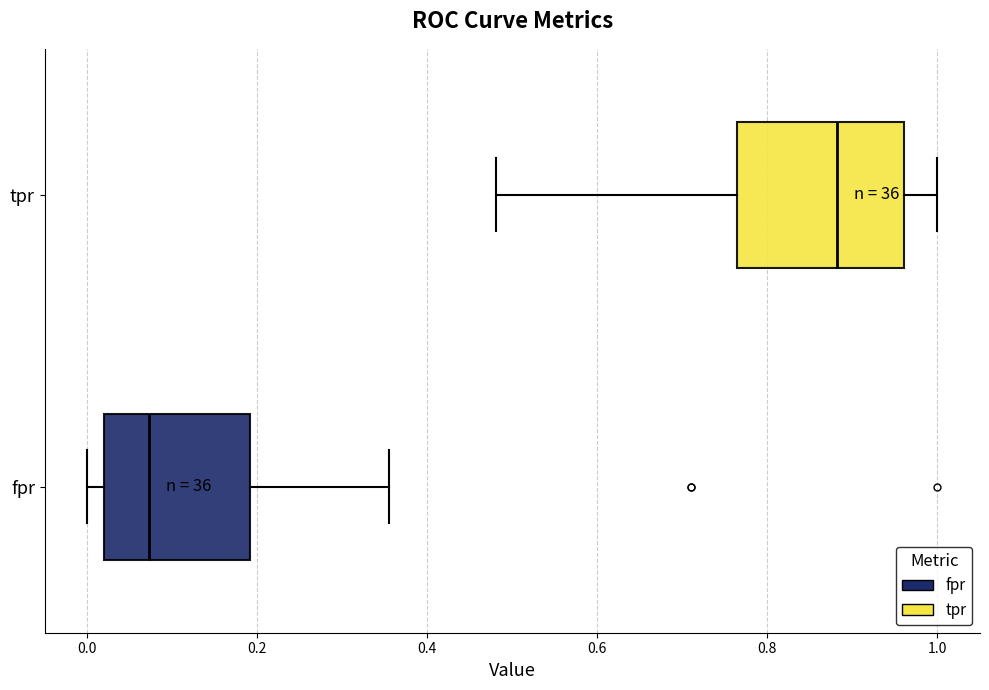

Where does the median line of the box for tpr sit on the x-axis? The values are not printed on the chart, so give them approximately, as read against the axis.

0.88